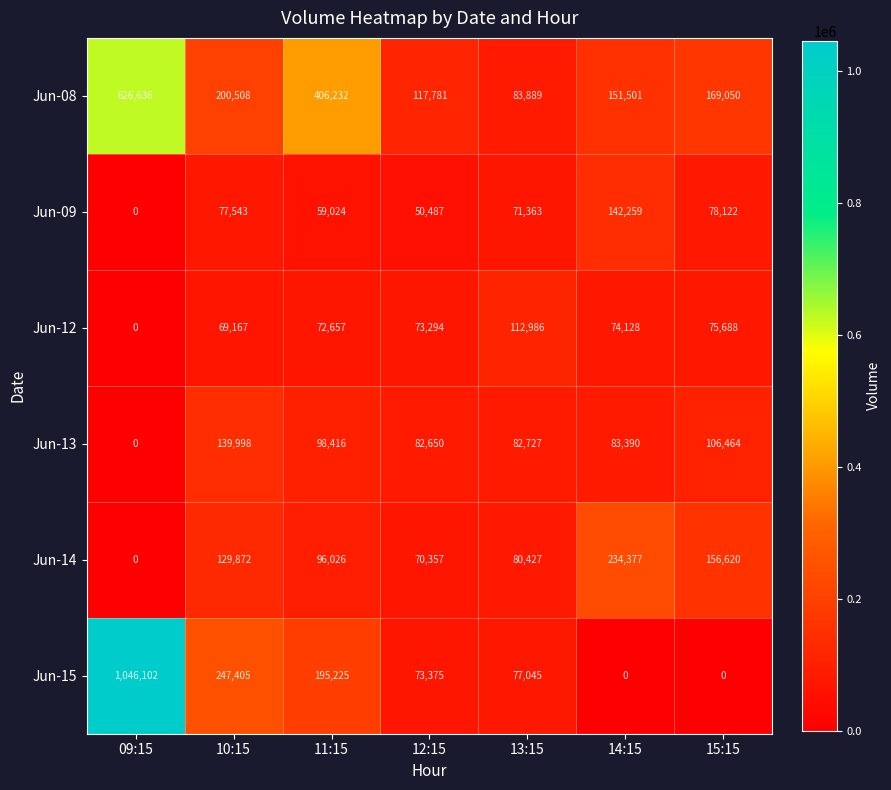

Which series has the largest total across all categories?

Jun-08